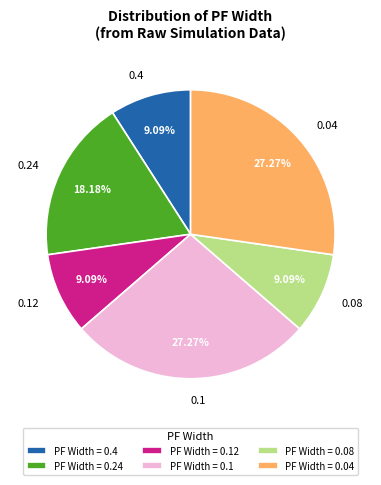

What percentage is the 0.04 slice, to the nearest percent?

27%